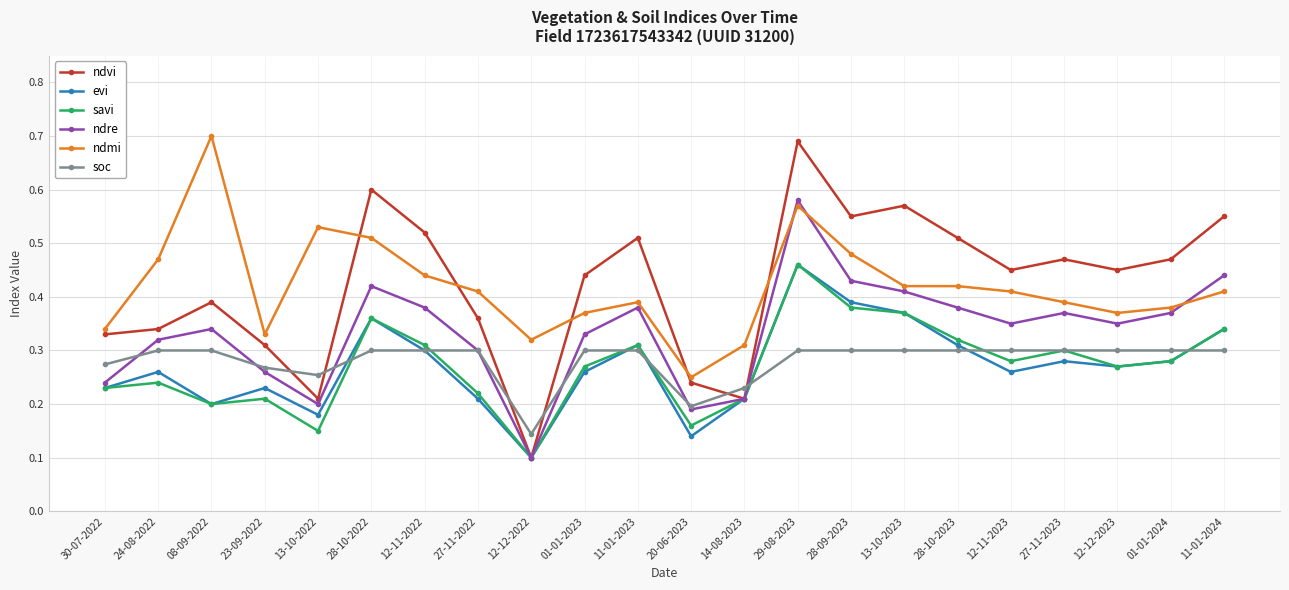

What are all the series names shown in the legend?

ndvi, evi, savi, ndre, ndmi, soc